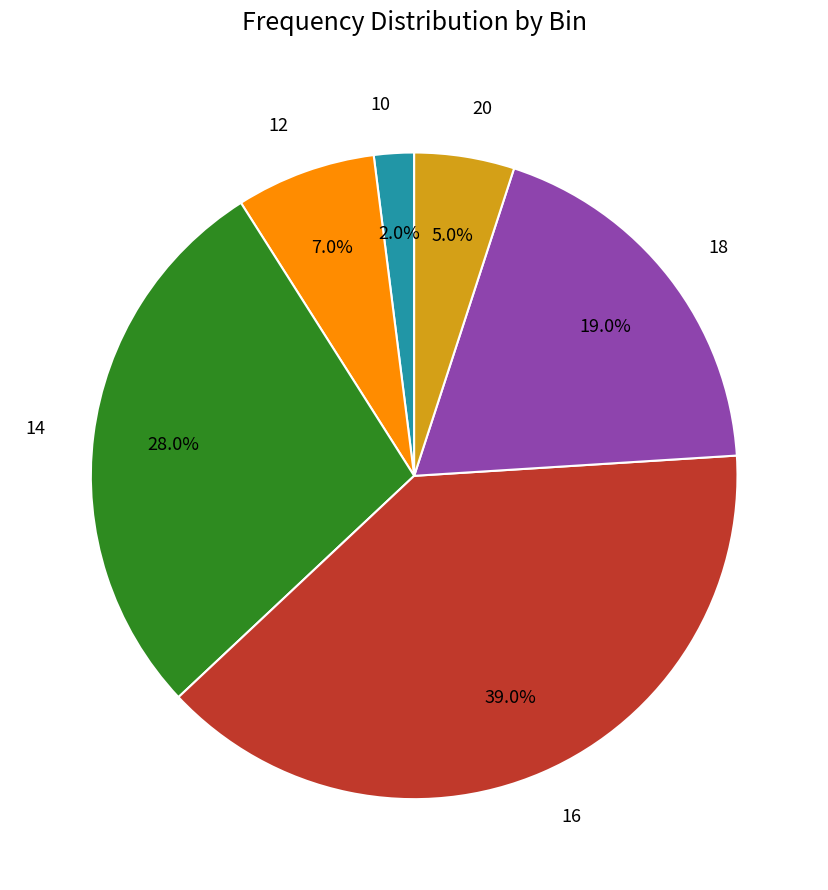

Does any single category account for the majority?

No